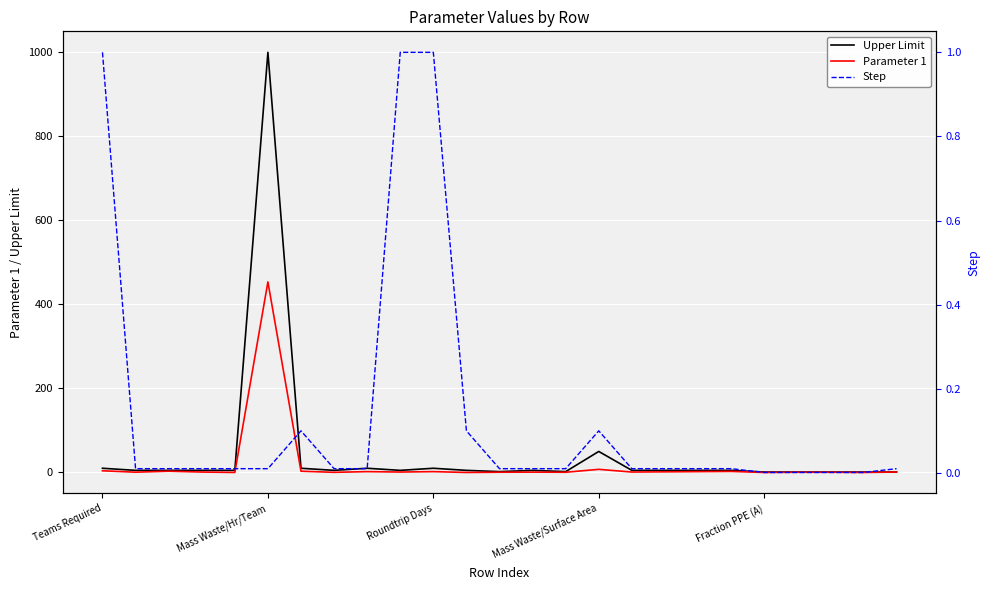

Which series has the largest total across all categories?

Upper Limit